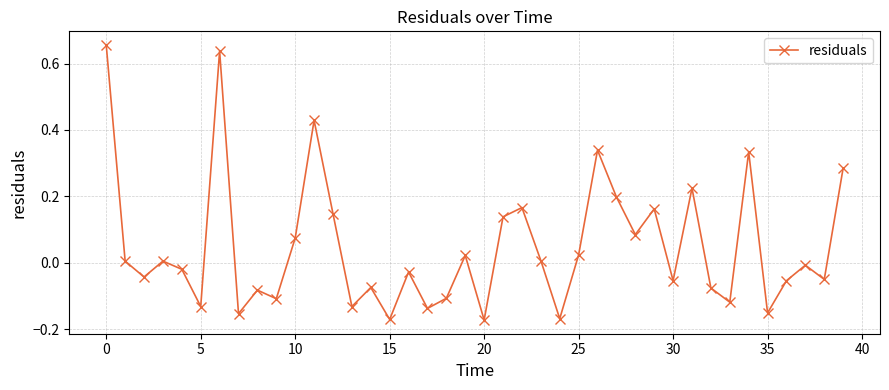

How many interior local valleys (lower than both neighbors) does the data have?

14